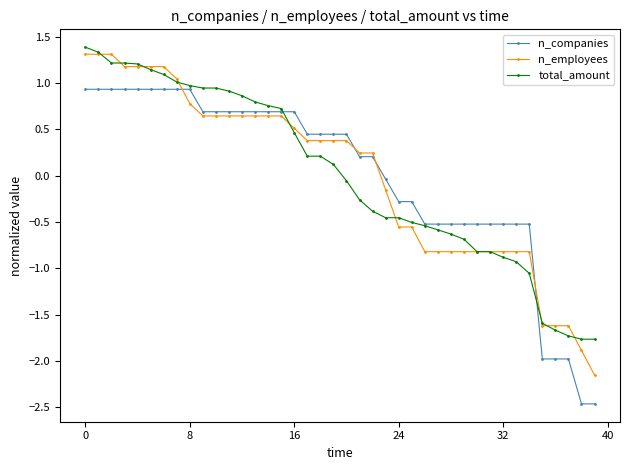

At how many categories does at least one series exceed -1?

35